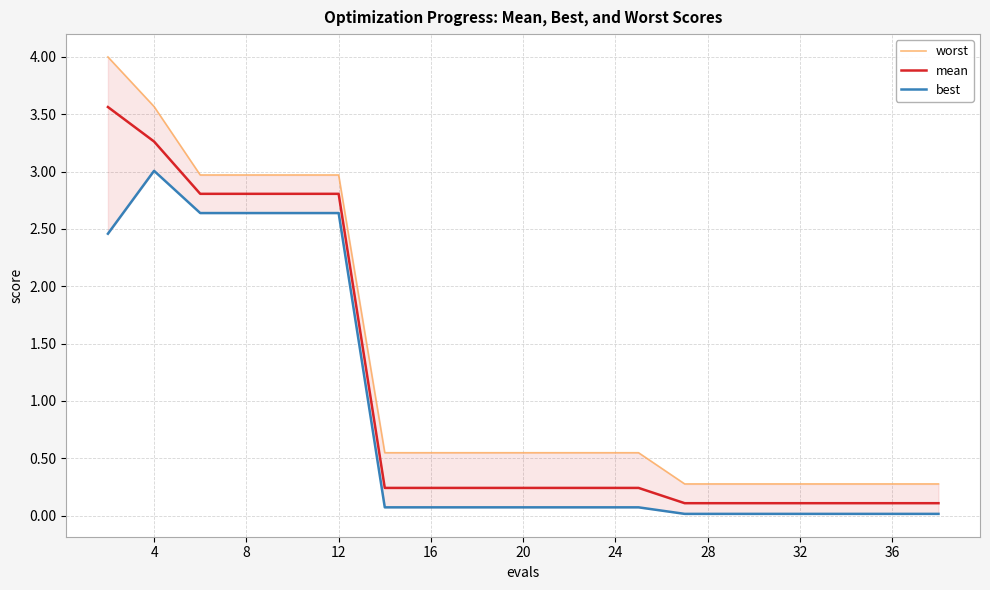

The mean series shows 0.4 at 20. True or false?

False